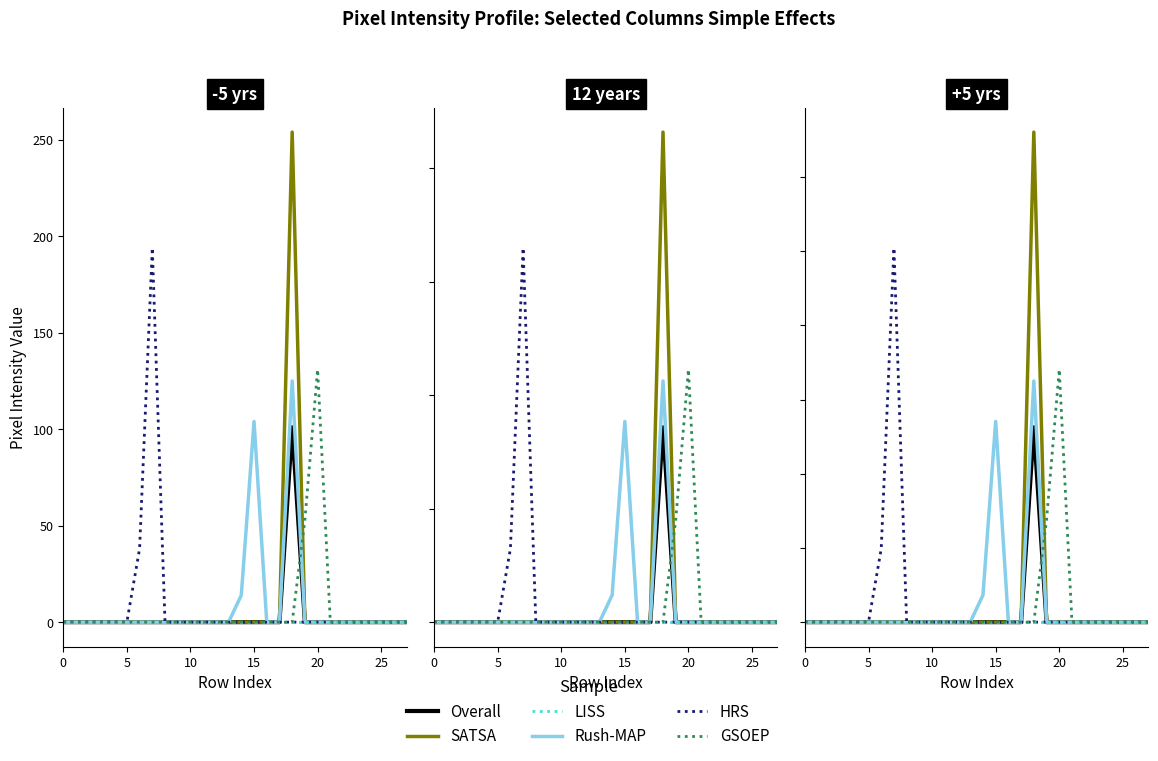

Where is the first local maximum for Overall?

18